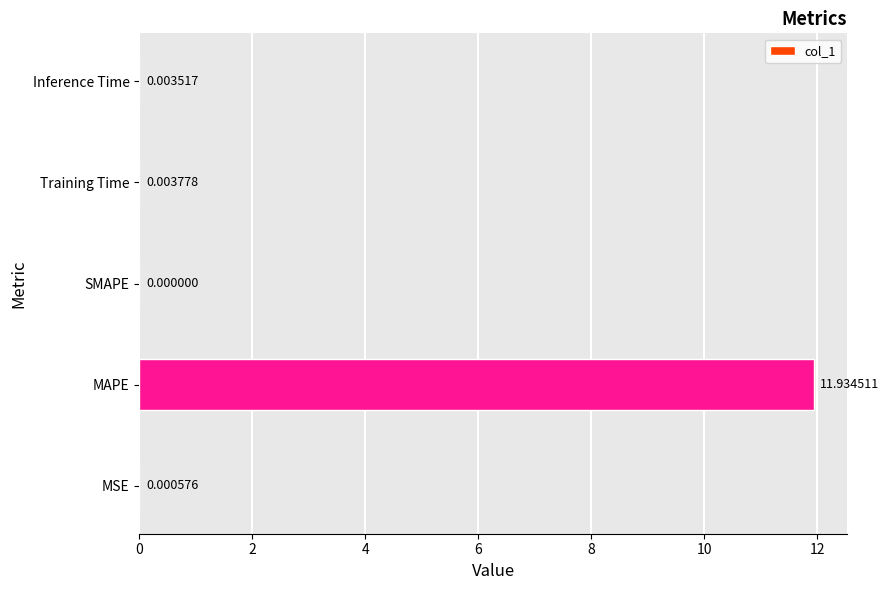

At which label is the value closest to 5?

Training Time